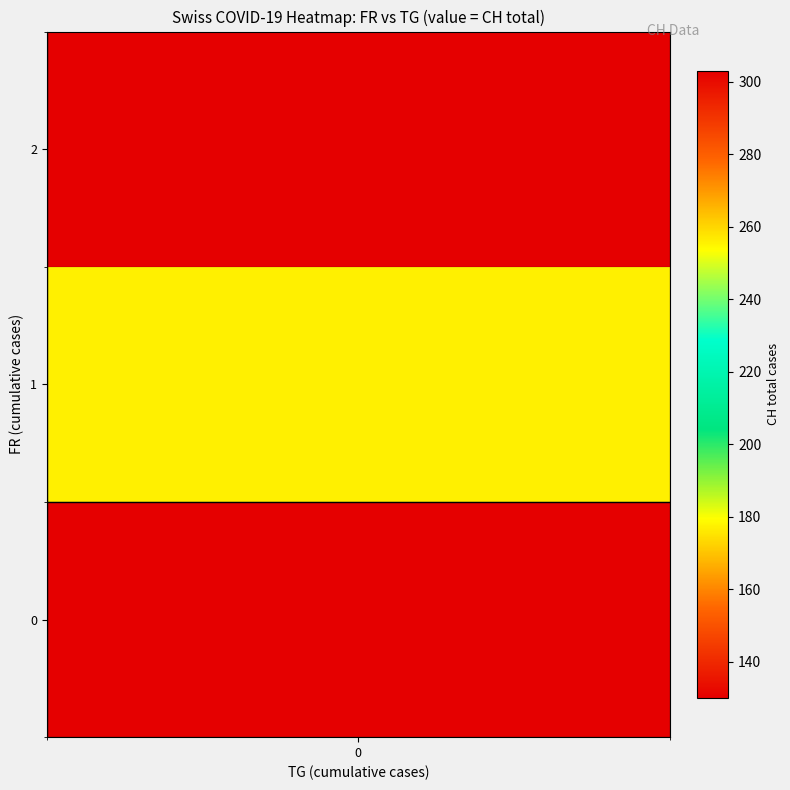

The TG_vals series shows 0 at 23. True or false?

True